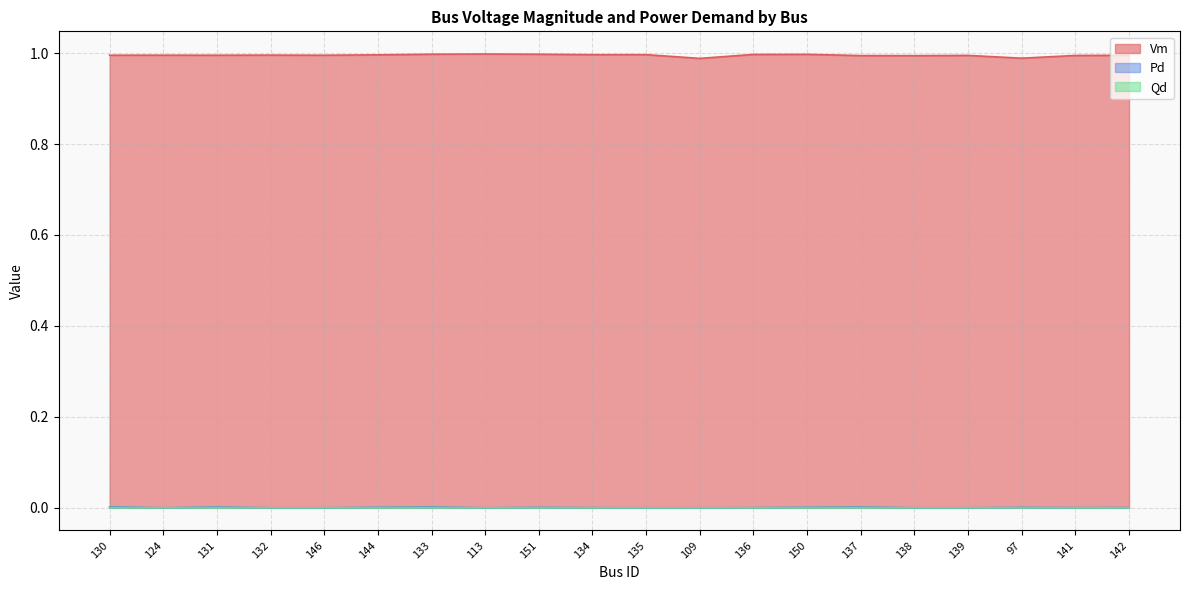

At 137, list the series in order from smallest to largest.

Qd, Pd, Vm